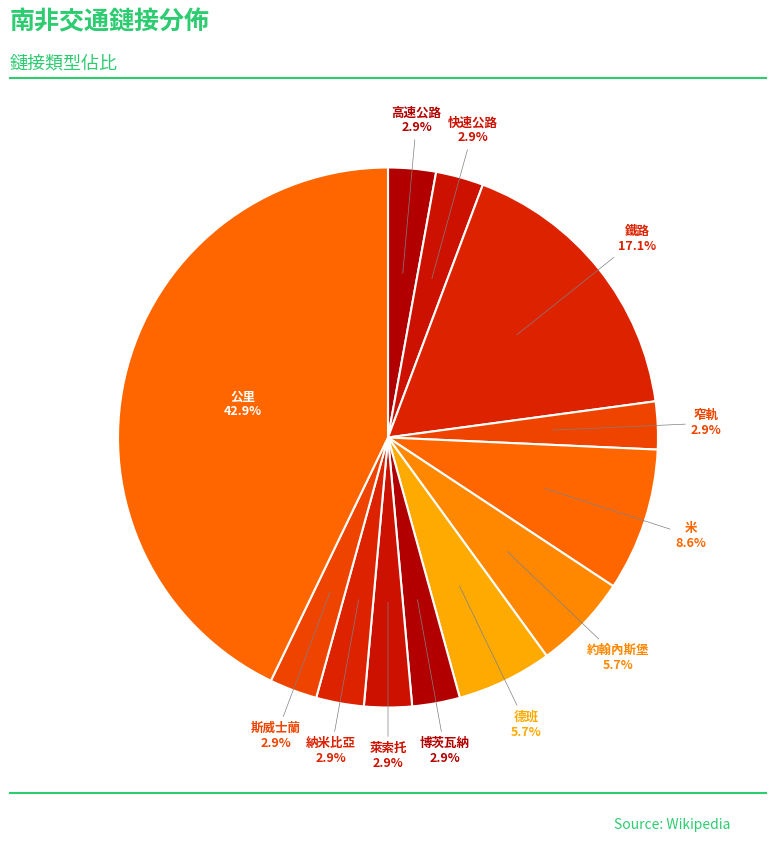

What is the smallest slice in the pie chart?

高速公路